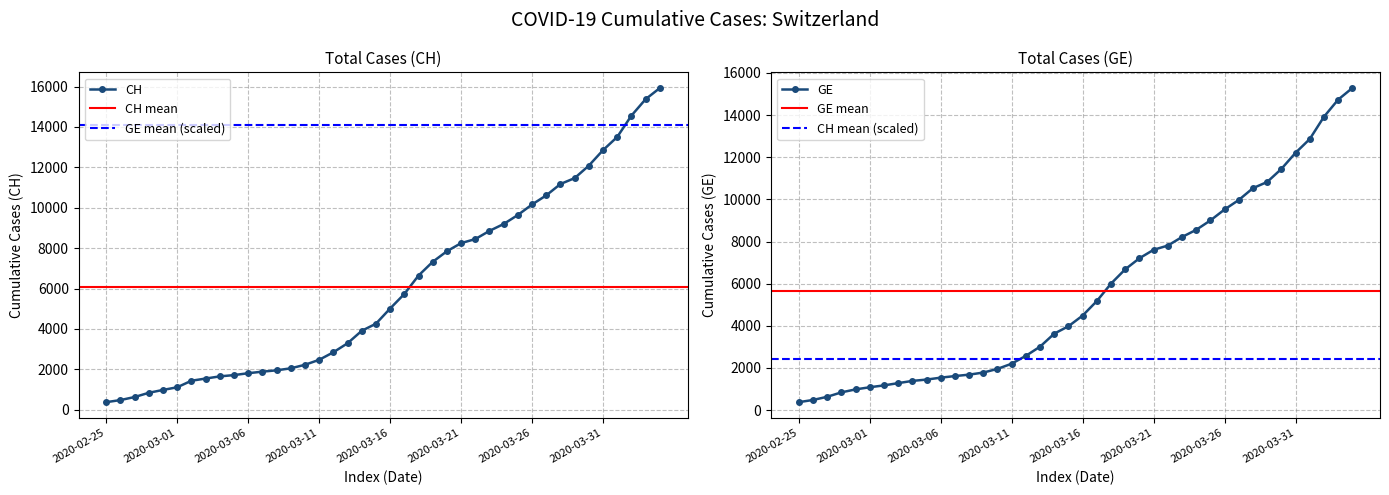

Reading right to left, transcribe all the data shown in this chart.

CH: 15926	15375	14561	13505	12852	12086	11467	11175	10613	10162	9642	9196	8855	8449	8249	7847	7323	6644	5731	5012	4259	3908	3291	2845	2472	2226	2051	1952	1885	1809	1715	1652	1544	1436	1113	981	840	630	479	375
GE: 15284	14733	13919	12863	12210	11444	10825	10533	9971	9520	9000	8554	8213	7807	7607	7205	6681	6002	5174	4485	3978	3627	3010	2574	2201	1955	1780	1681	1614	1538	1447	1384	1278	1171	1083	981	840	630	479	375